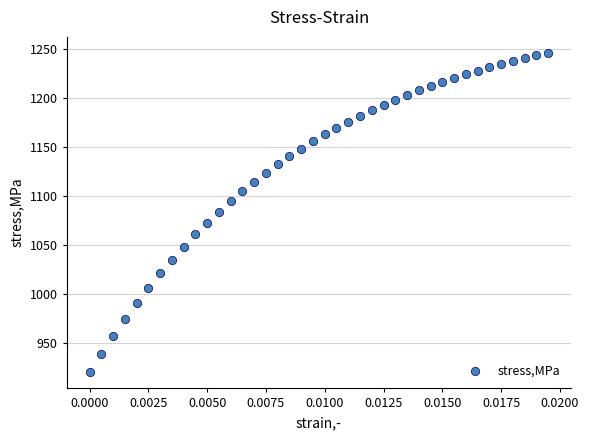

What is the range of Y values (max minus min)?

325.8